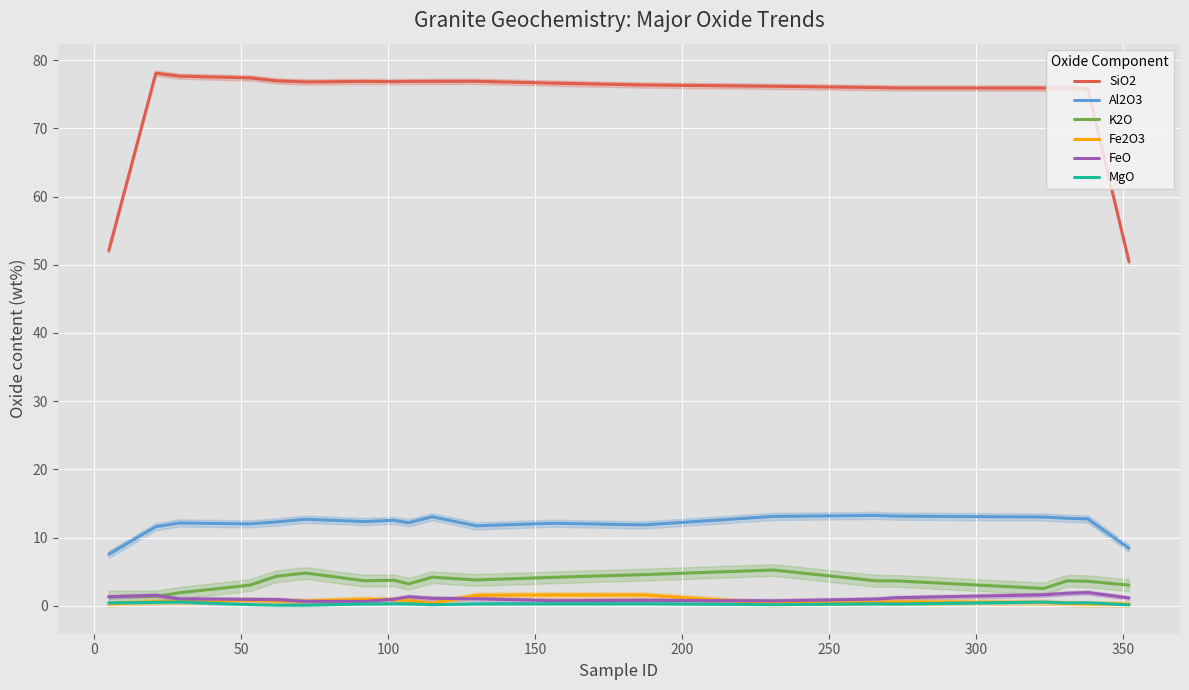

How many MgO values are between 0 and 1?

20